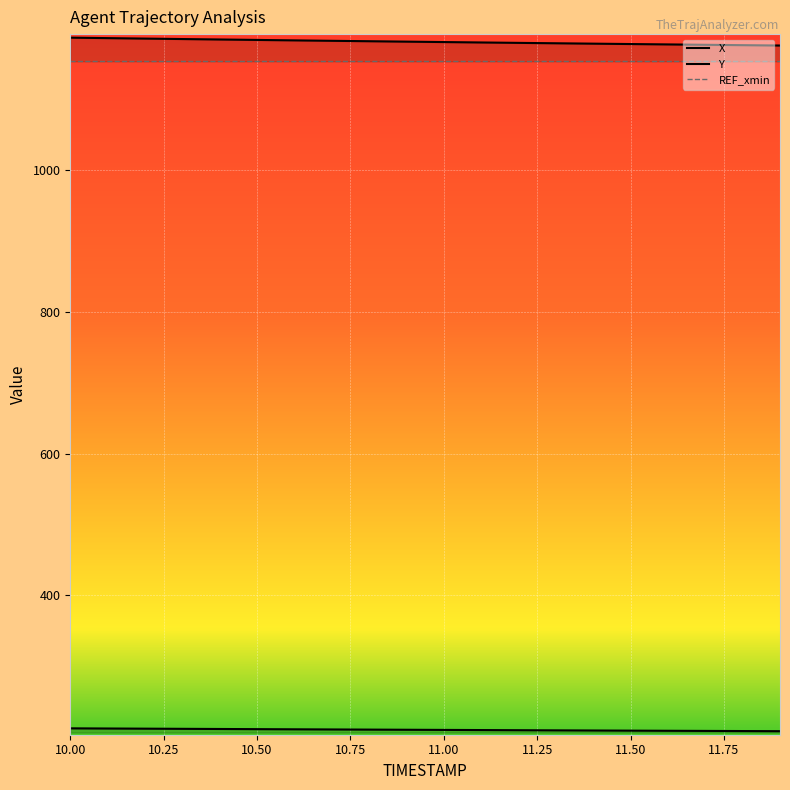

Does the chart display data point markers on the line(s)?

No